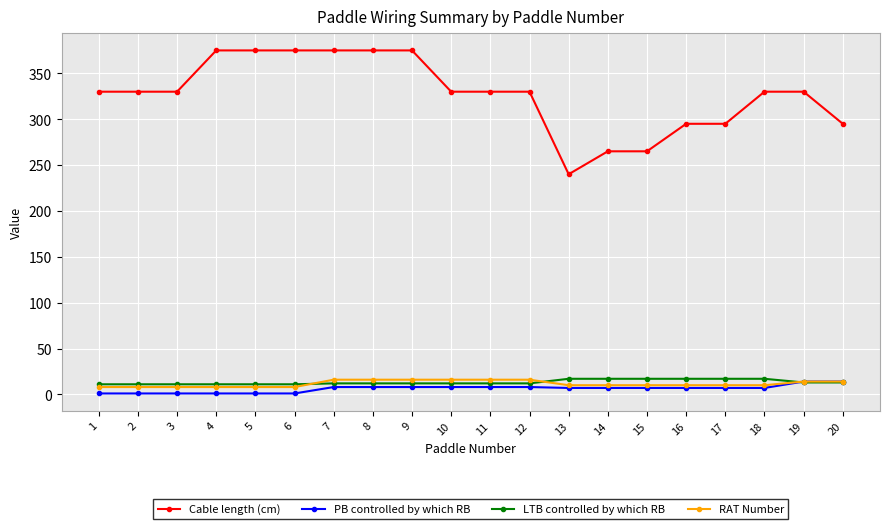

How many lines are shown in the chart?

4